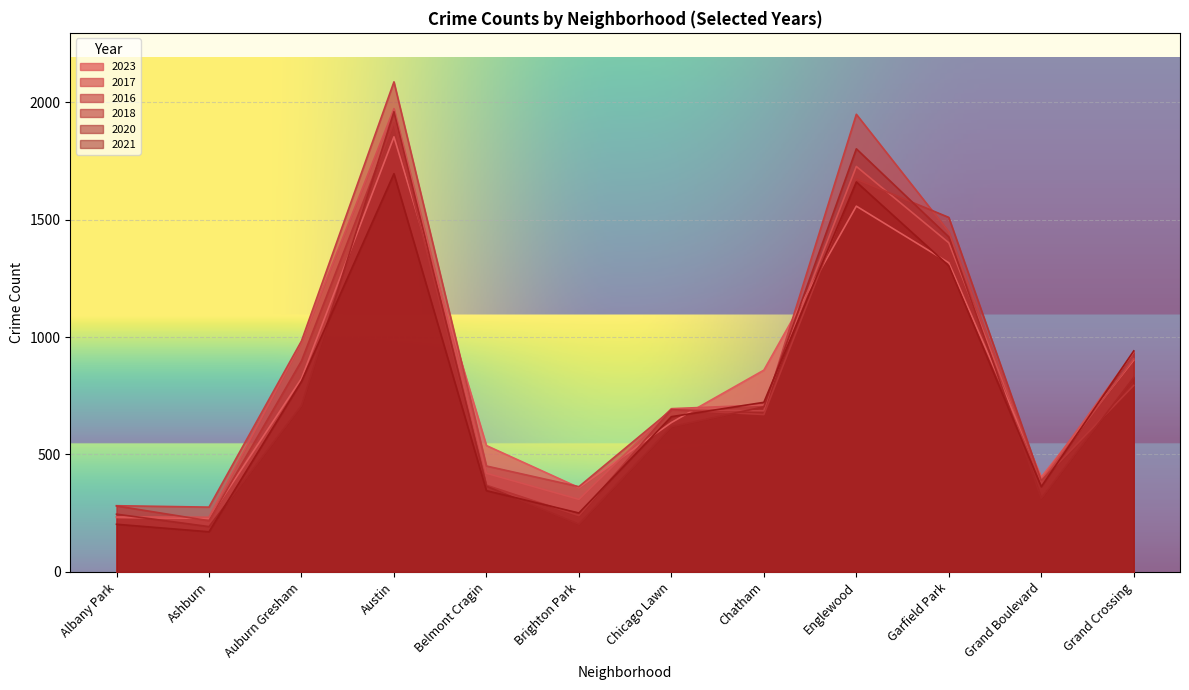

Reading left to right, transcribe all the data shown in this chart.

2023: Albany Park=232	Ashburn=228	Auburn Gresham=823	Austin=1852	Belmont Cragin=538	Brighton Park=359	Chicago Lawn=636	Chatham=859	Englewood=1557	Garfield Park=1316	Grand Boulevard=404	Grand Crossing=902
2017: Albany Park=235	Ashburn=233	Auburn Gresham=978	Austin=1972	Belmont Cragin=420	Brighton Park=309	Chicago Lawn=695	Chatham=711	Englewood=1726	Garfield Park=1401	Grand Boulevard=392	Grand Crossing=936
2016: Albany Park=282	Ashburn=276	Auburn Gresham=983	Austin=2086	Belmont Cragin=451	Brighton Park=363	Chicago Lawn=690	Chatham=686	Englewood=1948	Garfield Park=1448	Grand Boulevard=384	Grand Crossing=908
2018: Albany Park=281	Ashburn=218	Auburn Gresham=898	Austin=1912	Belmont Cragin=369	Brighton Park=240	Chicago Lawn=691	Chatham=670	Englewood=1672	Garfield Park=1509	Grand Boulevard=388	Grand Crossing=794
2020: Albany Park=246	Ashburn=193	Auburn Gresham=708	Austin=1959	Belmont Cragin=365	Brighton Park=203	Chicago Lawn=618	Chatham=703	Englewood=1801	Garfield Park=1426	Grand Boulevard=313	Grand Crossing=828
2021: Albany Park=203	Ashburn=171	Auburn Gresham=811	Austin=1695	Belmont Cragin=346	Brighton Park=251	Chicago Lawn=661	Chatham=722	Englewood=1660	Garfield Park=1303	Grand Boulevard=363	Grand Crossing=941